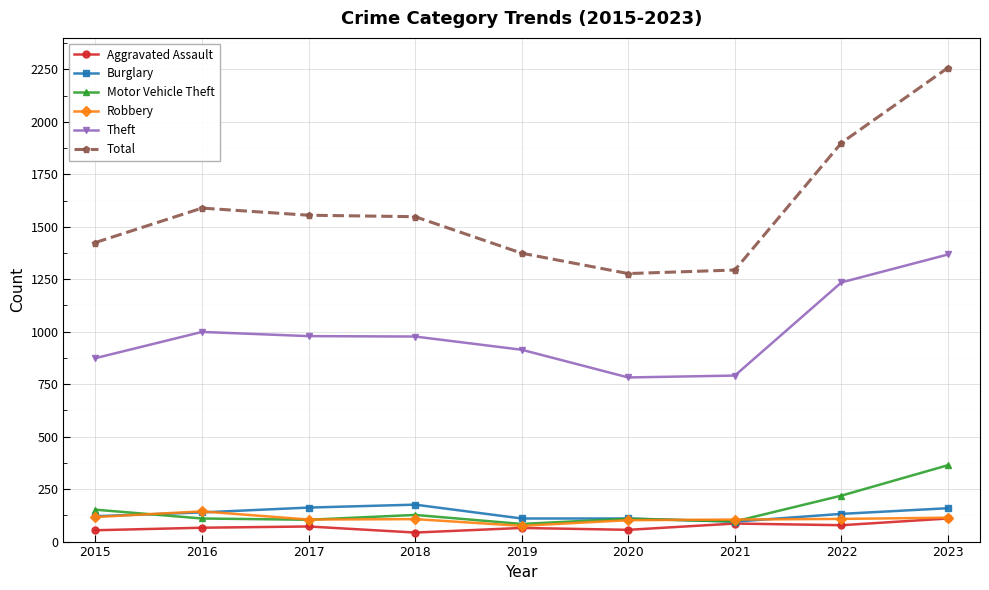

Which category has the highest value in the Motor Vehicle Theft series?

2023